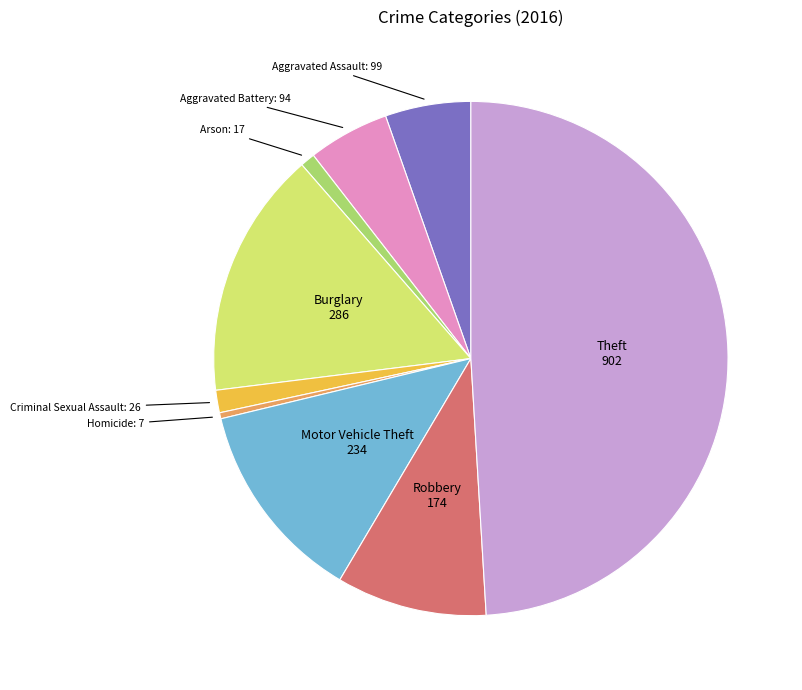

Count the number of slices in the pie.

9